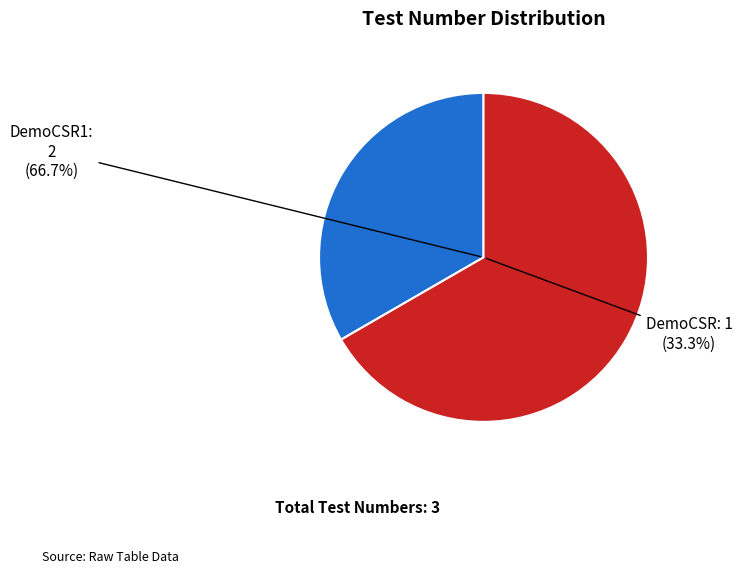

What percentage is the DemoCSR1 slice, to the nearest percent?

67%